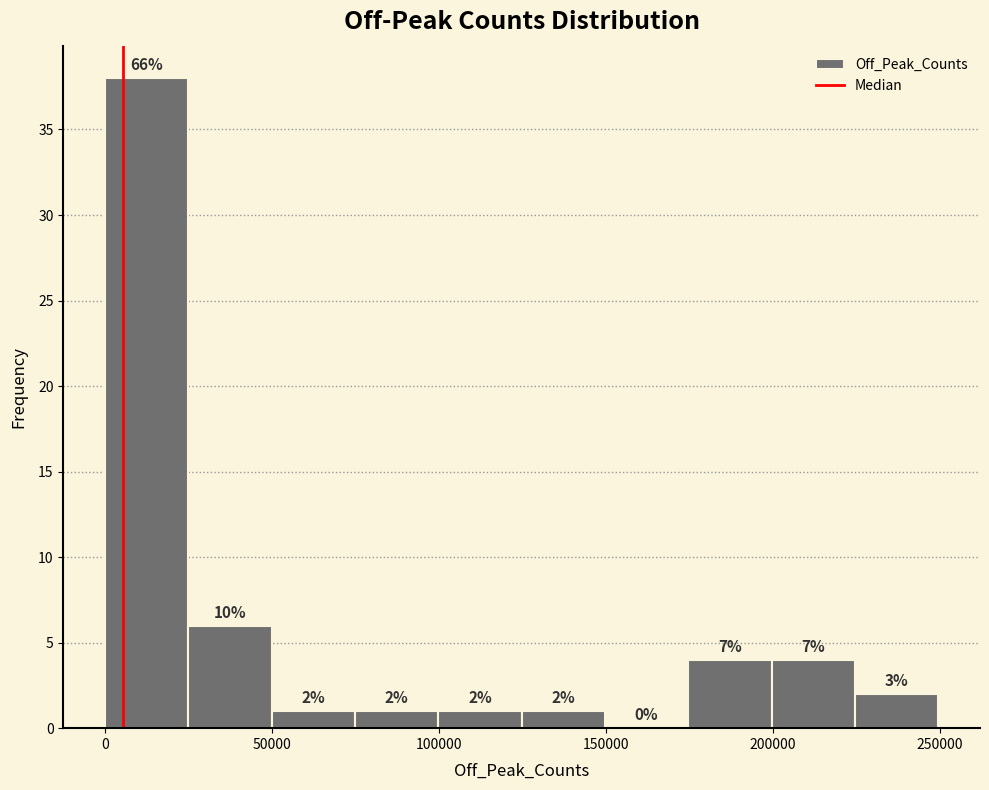

Which range on the x-axis has the tallest bar?

0 to 25000